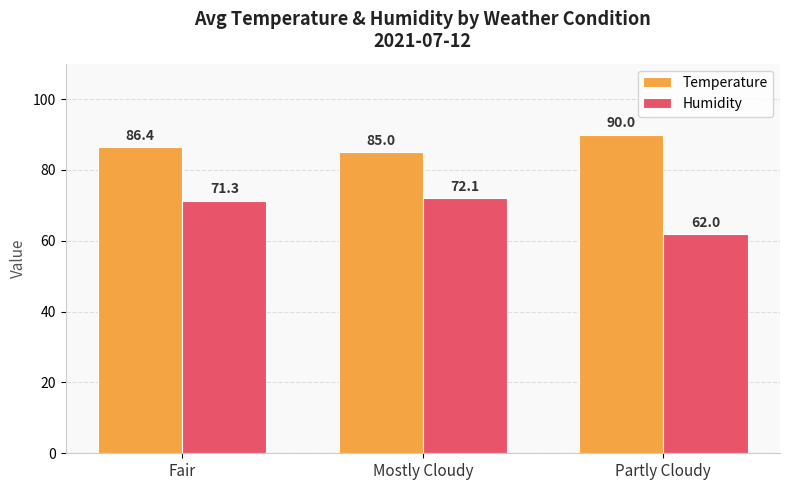

Is it true that Humidity equals 113.7 at Mostly Cloudy?

False